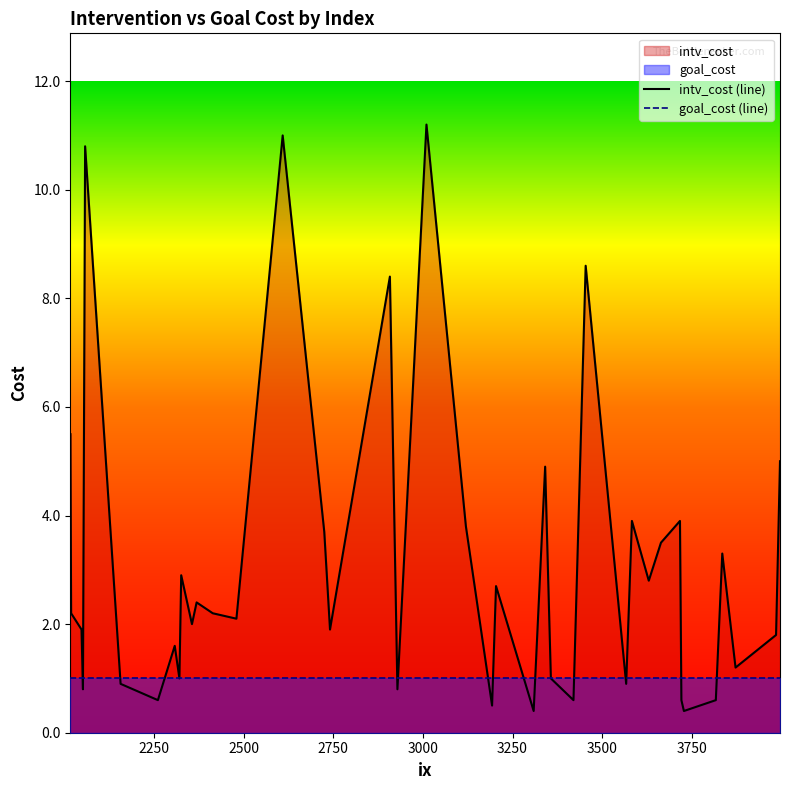

What is the maximum value shown in the chart?

11.2